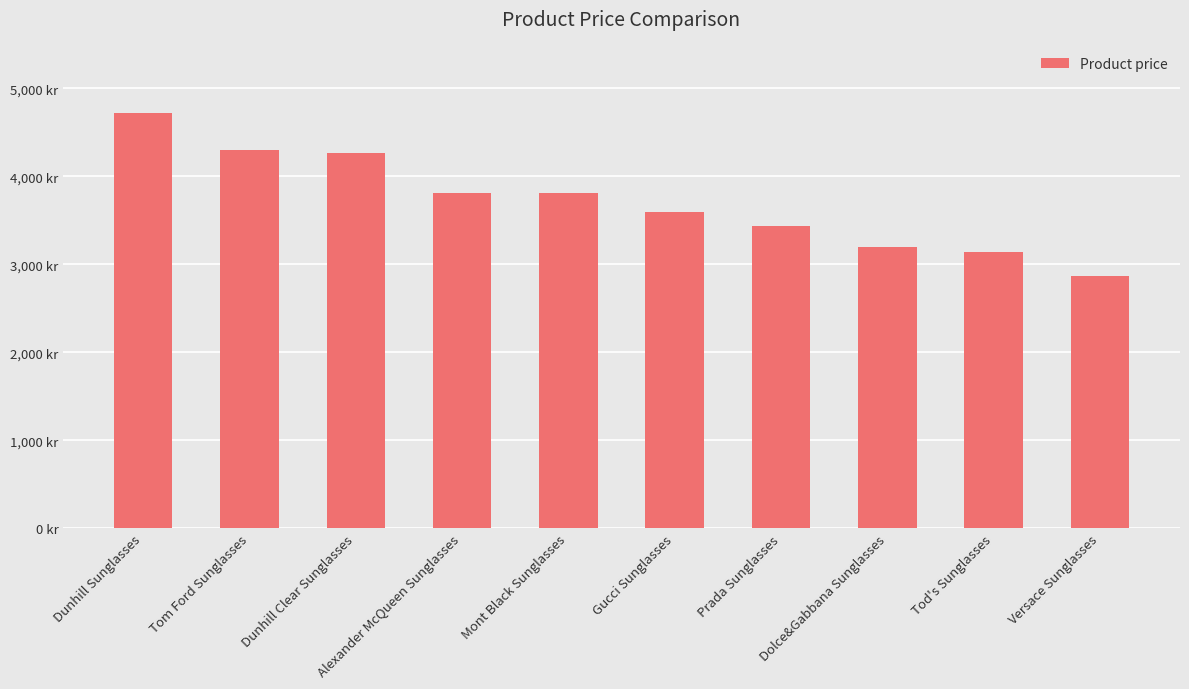

Is it true that the value at Versace Sunglasses is 1051?

False